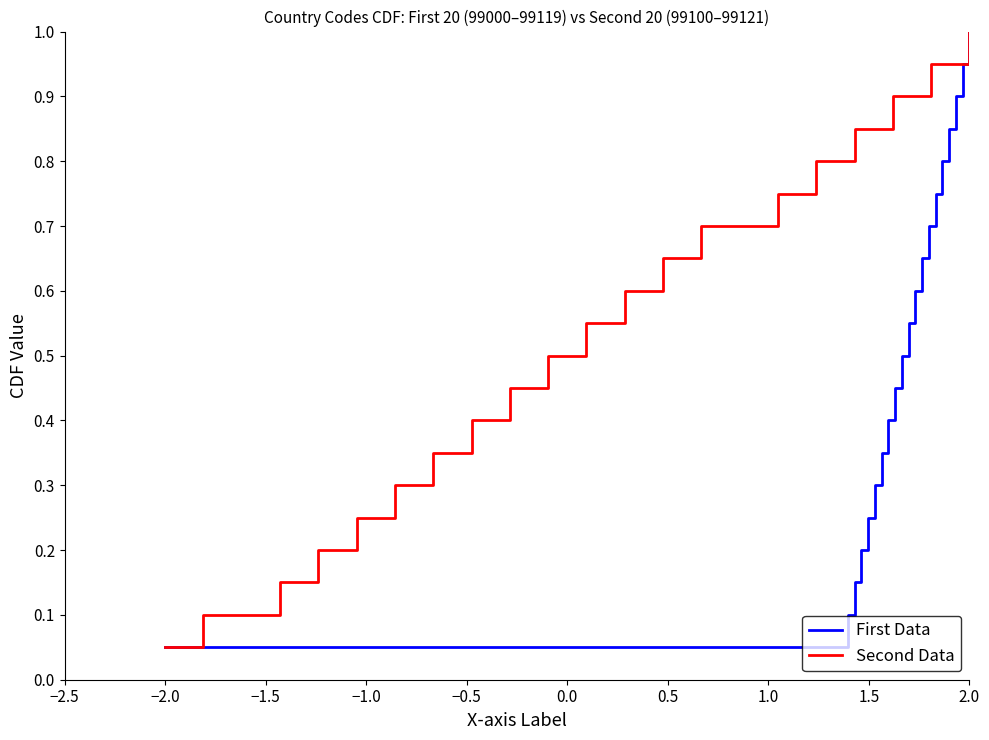

What are all the series names shown in the legend?

First Data, Second Data